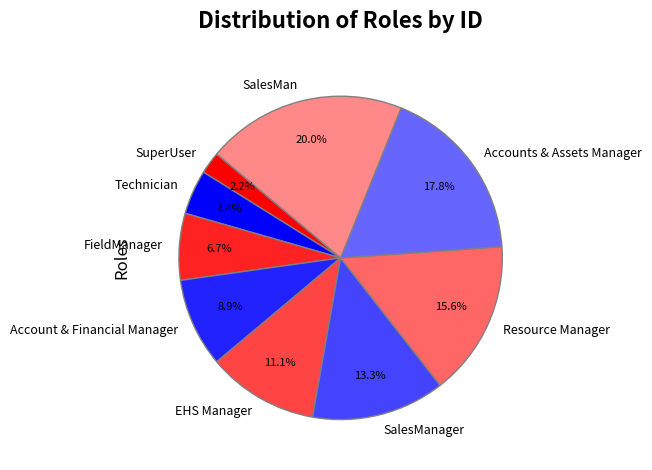

Is Resource Manager the majority of the pie?

No